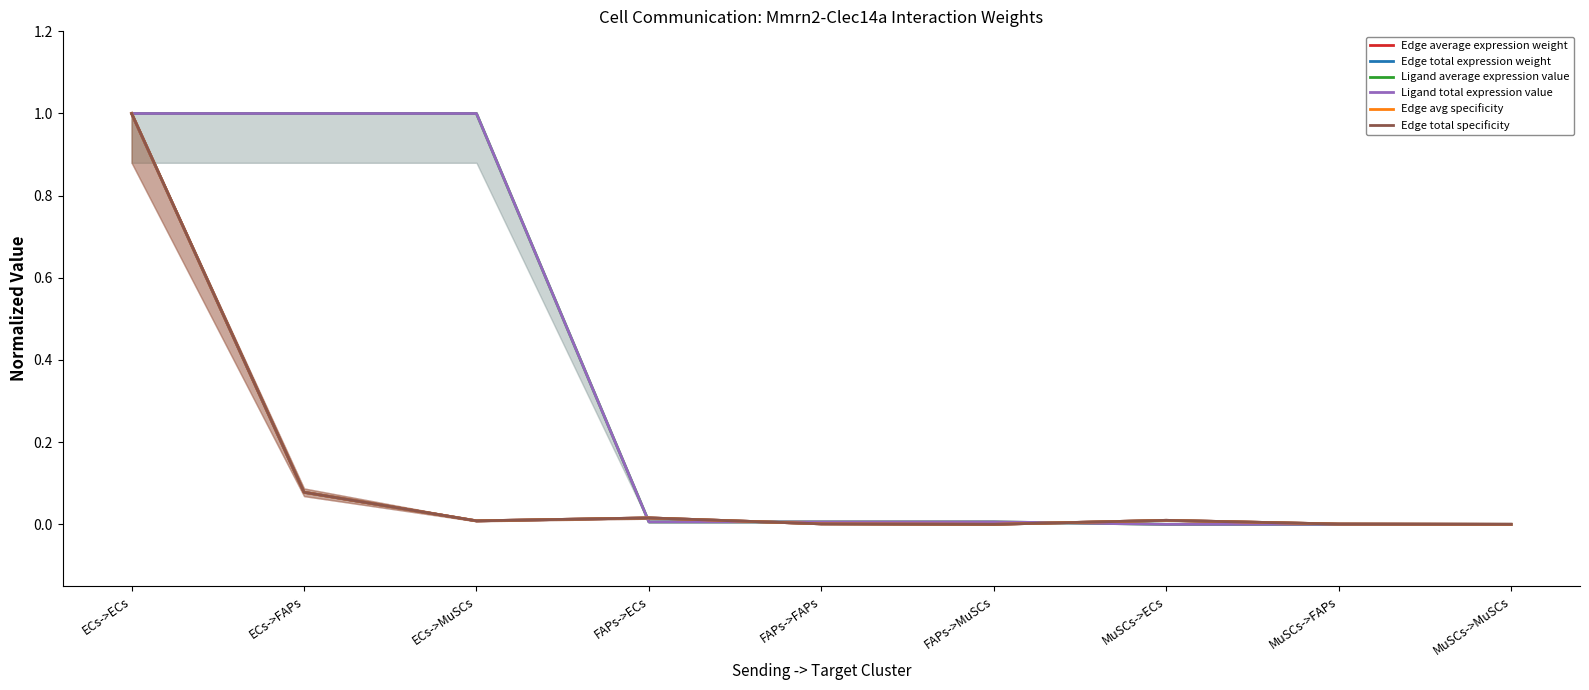

Reading right to left, transcribe all the data shown in this chart.

Edge average expression weight: 0.0	0.0	0.0	0.0	0.0	0.0	0.0	0.1	1.0
Edge total expression weight: 0.0	0.0	0.0	0.0	0.0	0.0	0.0	0.1	1.0
Ligand average expression value: 0.0	0.0	0.0	0.0	0.0	0.0	1.0	1.0	1.0
Ligand total expression value: 0.0	0.0	0.0	0.0	0.0	0.0	1.0	1.0	1.0
Edge avg specificity: 0.0	0.0	0.0	0.0	0.0	0.0	0.0	0.1	1.0
Edge total specificity: 0.0	0.0	0.0	0.0	0.0	0.0	0.0	0.1	1.0